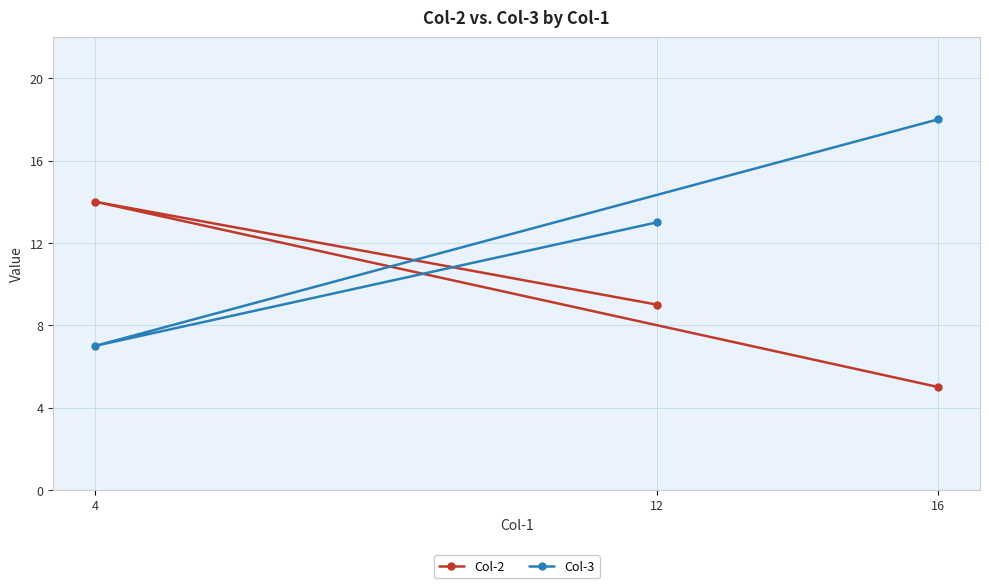

Which label corresponds to the largest value in the chart?

16